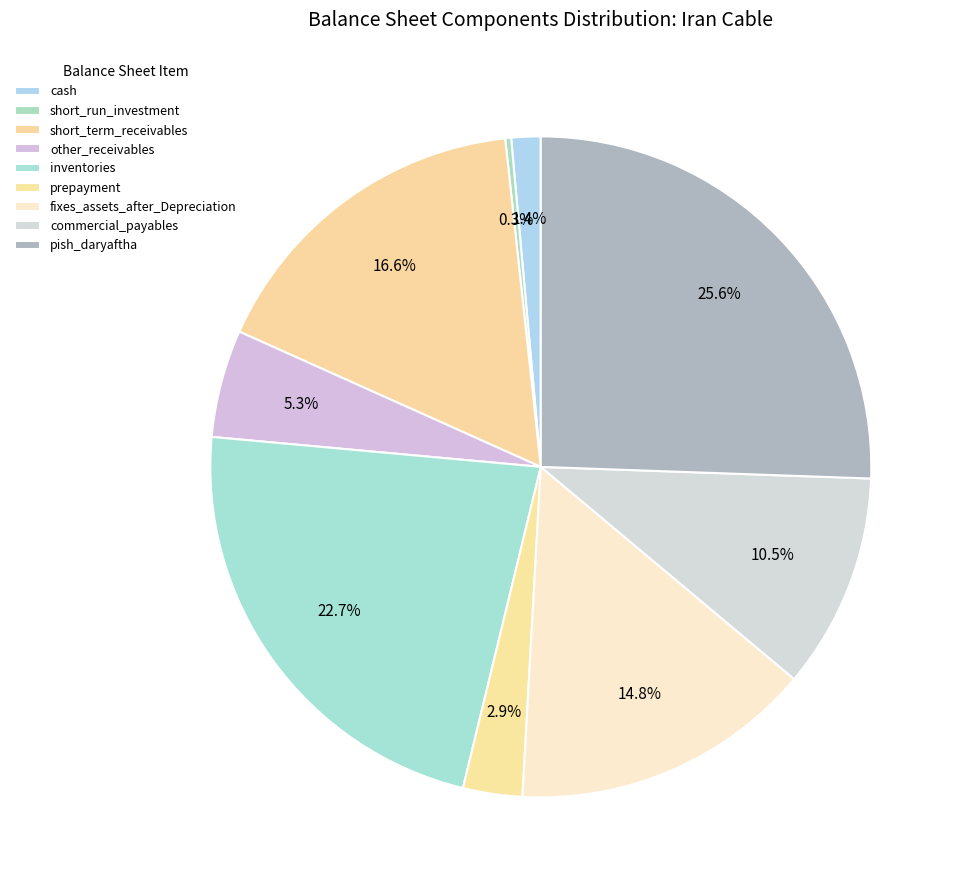

To the nearest percent, what is the difference between the pish_daryaftha and prepayment slice percentages?

23%